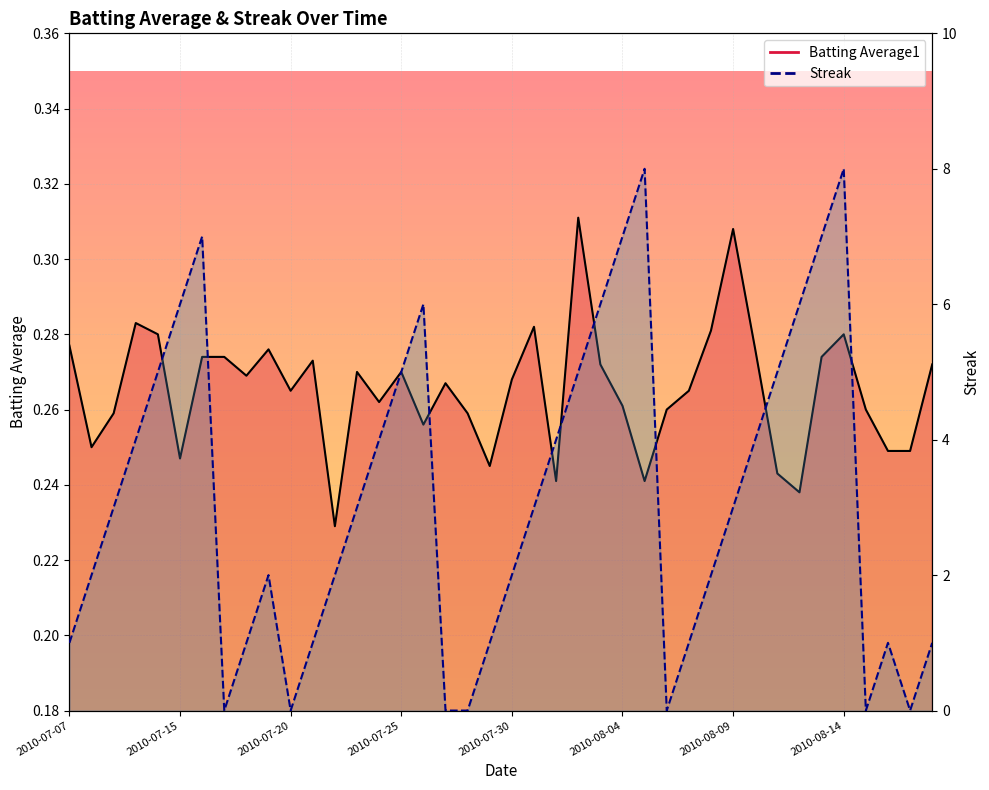

The Batting Average1 series shows 0.3 at 2010-08-08. True or false?

True